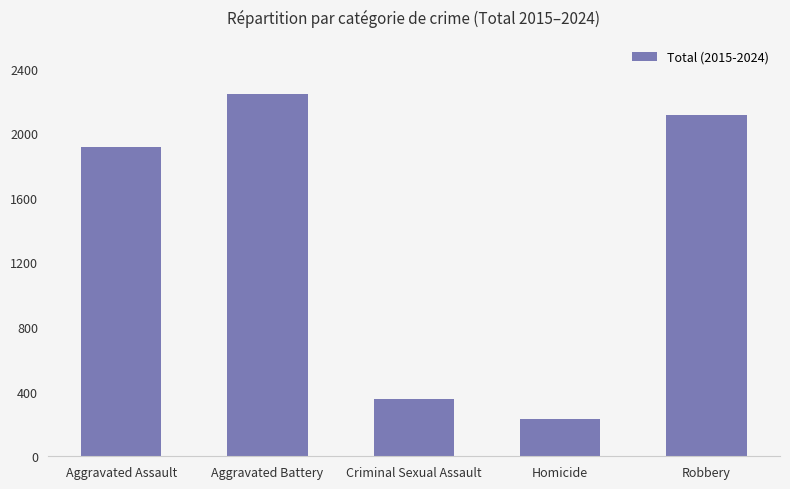

Read the value at Criminal Sexual Assault, to the nearest 100.

400